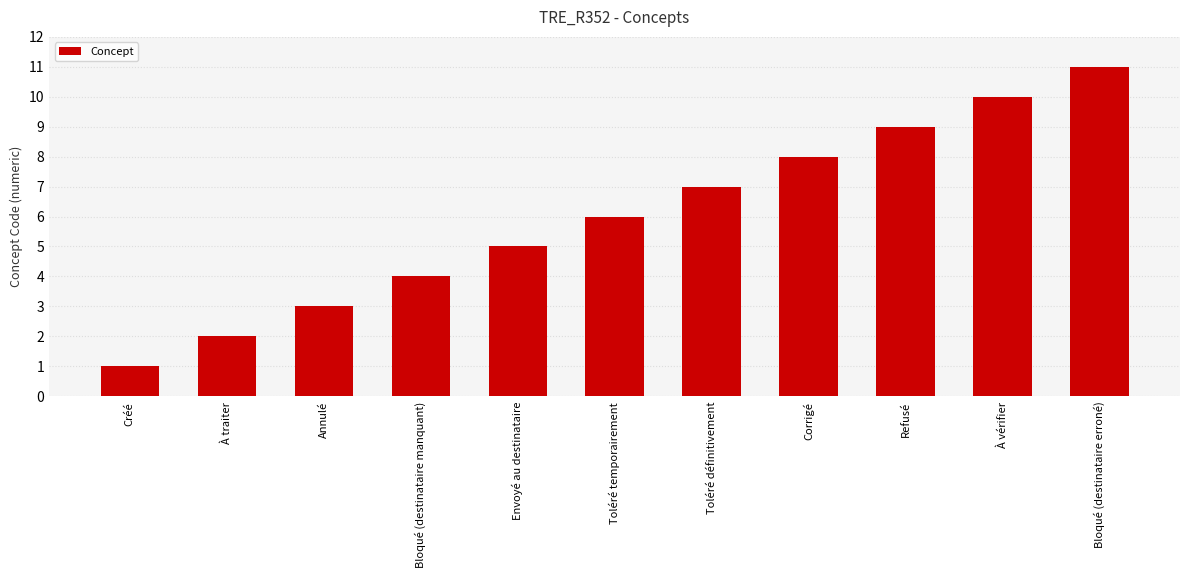

Approximately how many times larger is the value at Annulé compared to À traiter?

1.5